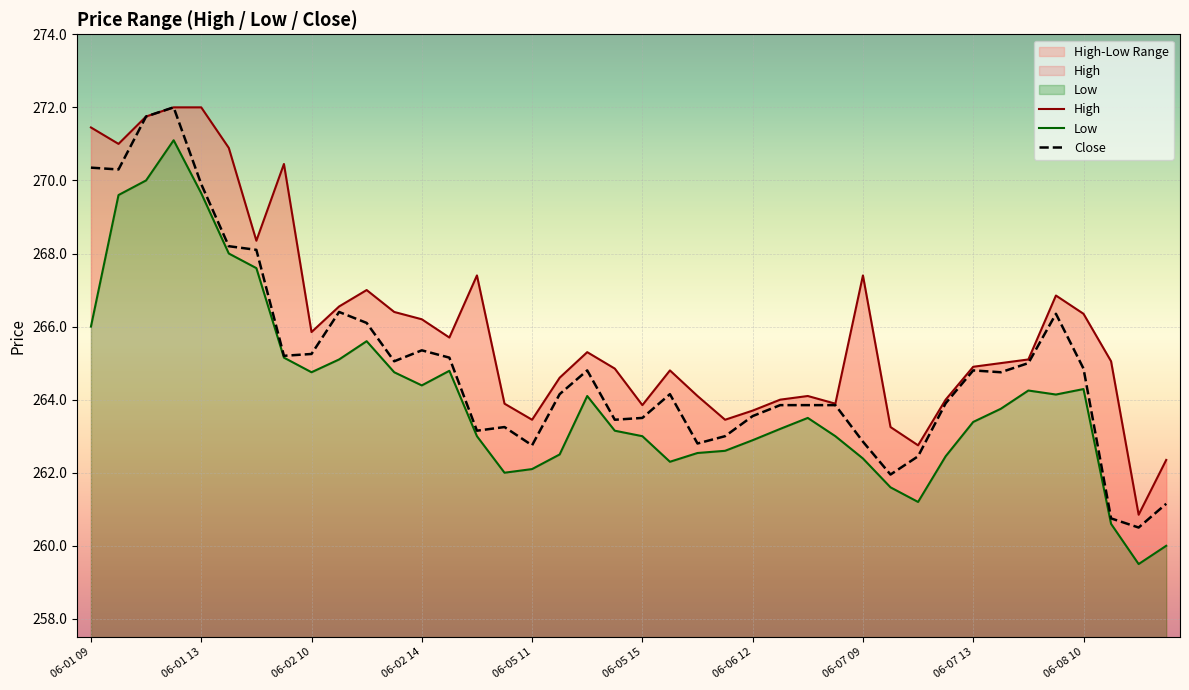

List the series in order of their overall mean, lowest first.

Low, Close, High